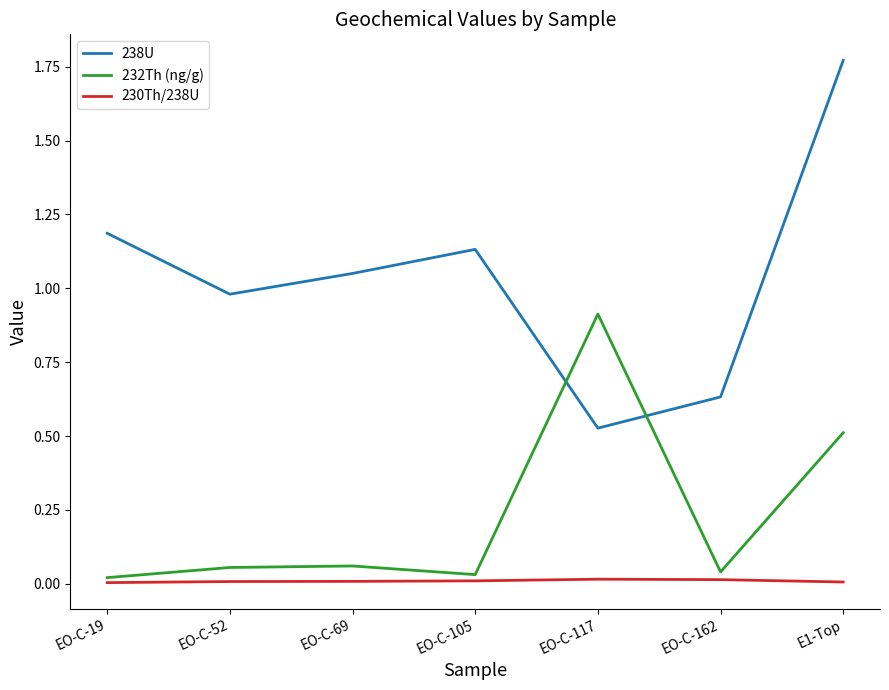

At which category is the sum across all series the highest?

E1-Top